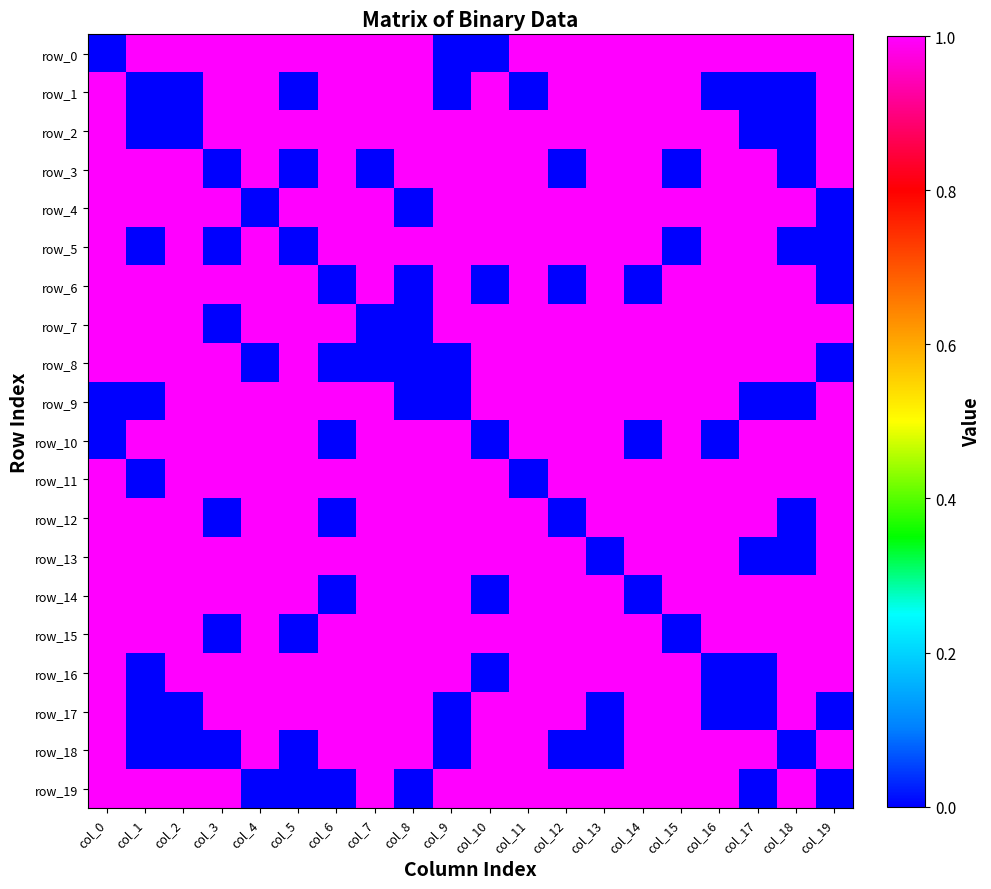

Reading left to right, list all the values displayed in this chart.

row_0: col_0=0	col_1=1	col_2=1	col_3=1	col_4=1	col_5=1	col_6=1	col_7=1	col_8=1	col_9=0	col_10=0	col_11=1	col_12=1	col_13=1	col_14=1	col_15=1	col_16=1	col_17=1	col_18=1	col_19=1
row_1: col_0=1	col_1=0	col_2=0	col_3=1	col_4=1	col_5=0	col_6=1	col_7=1	col_8=1	col_9=0	col_10=1	col_11=0	col_12=1	col_13=1	col_14=1	col_15=1	col_16=0	col_17=0	col_18=0	col_19=1
row_2: col_0=1	col_1=0	col_2=0	col_3=1	col_4=1	col_5=1	col_6=1	col_7=1	col_8=1	col_9=1	col_10=1	col_11=1	col_12=1	col_13=1	col_14=1	col_15=1	col_16=1	col_17=0	col_18=0	col_19=1
row_3: col_0=1	col_1=1	col_2=1	col_3=0	col_4=1	col_5=0	col_6=1	col_7=0	col_8=1	col_9=1	col_10=1	col_11=1	col_12=0	col_13=1	col_14=1	col_15=0	col_16=1	col_17=1	col_18=0	col_19=1
row_4: col_0=1	col_1=1	col_2=1	col_3=1	col_4=0	col_5=1	col_6=1	col_7=1	col_8=0	col_9=1	col_10=1	col_11=1	col_12=1	col_13=1	col_14=1	col_15=1	col_16=1	col_17=1	col_18=1	col_19=0
row_5: col_0=1	col_1=0	col_2=1	col_3=0	col_4=1	col_5=0	col_6=1	col_7=1	col_8=1	col_9=1	col_10=1	col_11=1	col_12=1	col_13=1	col_14=1	col_15=0	col_16=1	col_17=1	col_18=0	col_19=0
row_6: col_0=1	col_1=1	col_2=1	col_3=1	col_4=1	col_5=1	col_6=0	col_7=1	col_8=0	col_9=1	col_10=0	col_11=1	col_12=0	col_13=1	col_14=0	col_15=1	col_16=1	col_17=1	col_18=1	col_19=0
row_7: col_0=1	col_1=1	col_2=1	col_3=0	col_4=1	col_5=1	col_6=1	col_7=0	col_8=0	col_9=1	col_10=1	col_11=1	col_12=1	col_13=1	col_14=1	col_15=1	col_16=1	col_17=1	col_18=1	col_19=1
row_8: col_0=1	col_1=1	col_2=1	col_3=1	col_4=0	col_5=1	col_6=0	col_7=0	col_8=0	col_9=0	col_10=1	col_11=1	col_12=1	col_13=1	col_14=1	col_15=1	col_16=1	col_17=1	col_18=1	col_19=0
row_9: col_0=0	col_1=0	col_2=1	col_3=1	col_4=1	col_5=1	col_6=1	col_7=1	col_8=0	col_9=0	col_10=1	col_11=1	col_12=1	col_13=1	col_14=1	col_15=1	col_16=1	col_17=0	col_18=0	col_19=1
row_10: col_0=0	col_1=1	col_2=1	col_3=1	col_4=1	col_5=1	col_6=0	col_7=1	col_8=1	col_9=1	col_10=0	col_11=1	col_12=1	col_13=1	col_14=0	col_15=1	col_16=0	col_17=1	col_18=1	col_19=1
row_11: col_0=1	col_1=0	col_2=1	col_3=1	col_4=1	col_5=1	col_6=1	col_7=1	col_8=1	col_9=1	col_10=1	col_11=0	col_12=1	col_13=1	col_14=1	col_15=1	col_16=1	col_17=1	col_18=1	col_19=1
row_12: col_0=1	col_1=1	col_2=1	col_3=0	col_4=1	col_5=1	col_6=0	col_7=1	col_8=1	col_9=1	col_10=1	col_11=1	col_12=0	col_13=1	col_14=1	col_15=1	col_16=1	col_17=1	col_18=0	col_19=1
row_13: col_0=1	col_1=1	col_2=1	col_3=1	col_4=1	col_5=1	col_6=1	col_7=1	col_8=1	col_9=1	col_10=1	col_11=1	col_12=1	col_13=0	col_14=1	col_15=1	col_16=1	col_17=0	col_18=0	col_19=1
row_14: col_0=1	col_1=1	col_2=1	col_3=1	col_4=1	col_5=1	col_6=0	col_7=1	col_8=1	col_9=1	col_10=0	col_11=1	col_12=1	col_13=1	col_14=0	col_15=1	col_16=1	col_17=1	col_18=1	col_19=1
row_15: col_0=1	col_1=1	col_2=1	col_3=0	col_4=1	col_5=0	col_6=1	col_7=1	col_8=1	col_9=1	col_10=1	col_11=1	col_12=1	col_13=1	col_14=1	col_15=0	col_16=1	col_17=1	col_18=1	col_19=1
row_16: col_0=1	col_1=0	col_2=1	col_3=1	col_4=1	col_5=1	col_6=1	col_7=1	col_8=1	col_9=1	col_10=0	col_11=1	col_12=1	col_13=1	col_14=1	col_15=1	col_16=0	col_17=0	col_18=1	col_19=1
row_17: col_0=1	col_1=0	col_2=0	col_3=1	col_4=1	col_5=1	col_6=1	col_7=1	col_8=1	col_9=0	col_10=1	col_11=1	col_12=1	col_13=0	col_14=1	col_15=1	col_16=0	col_17=0	col_18=1	col_19=0
row_18: col_0=1	col_1=0	col_2=0	col_3=0	col_4=1	col_5=0	col_6=1	col_7=1	col_8=1	col_9=0	col_10=1	col_11=1	col_12=0	col_13=0	col_14=1	col_15=1	col_16=1	col_17=1	col_18=0	col_19=1
row_19: col_0=1	col_1=1	col_2=1	col_3=1	col_4=0	col_5=0	col_6=0	col_7=1	col_8=0	col_9=1	col_10=1	col_11=1	col_12=1	col_13=1	col_14=1	col_15=1	col_16=1	col_17=0	col_18=1	col_19=0